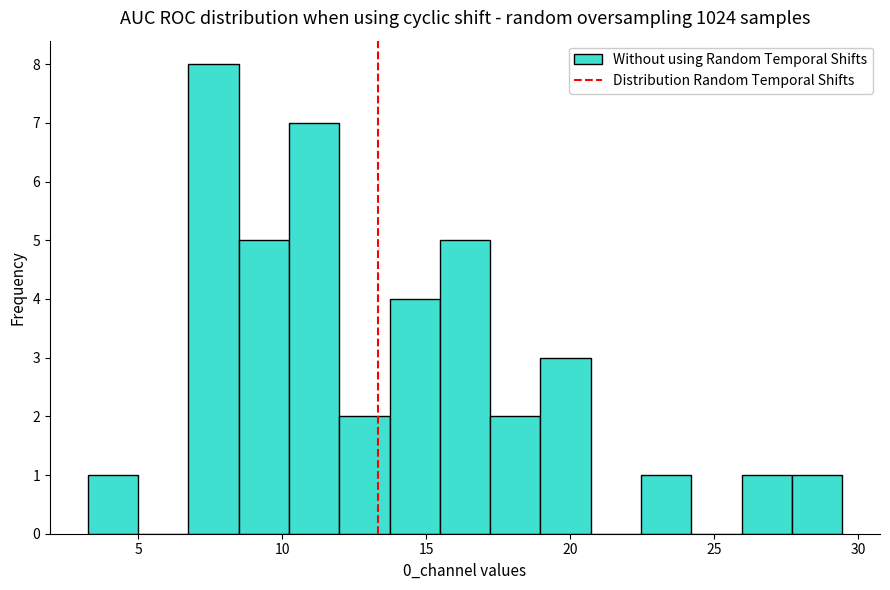

Read against the x-axis, roughly where is the centre of the tallest bar?

7.5